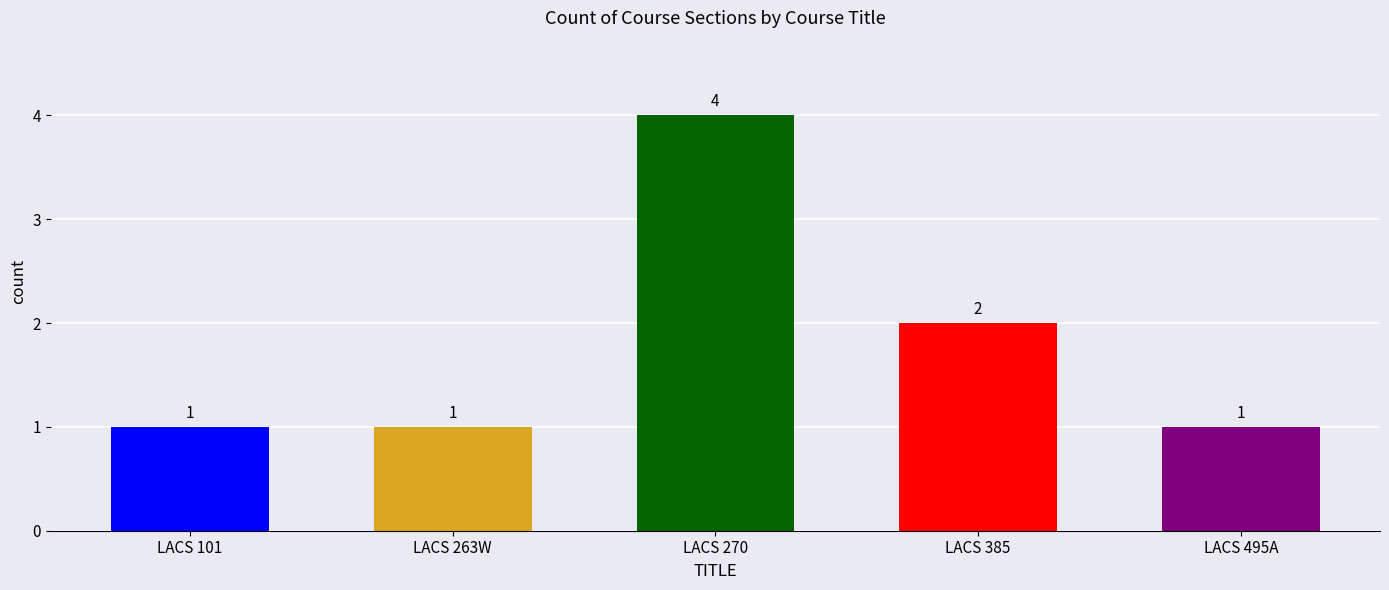

Approximately how many times larger is the value at LACS 495A compared to LACS 263W?

1.0